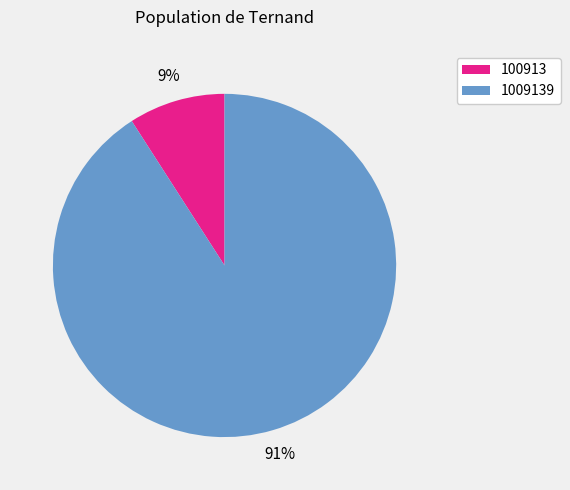

Does any single category account for the majority?

Yes